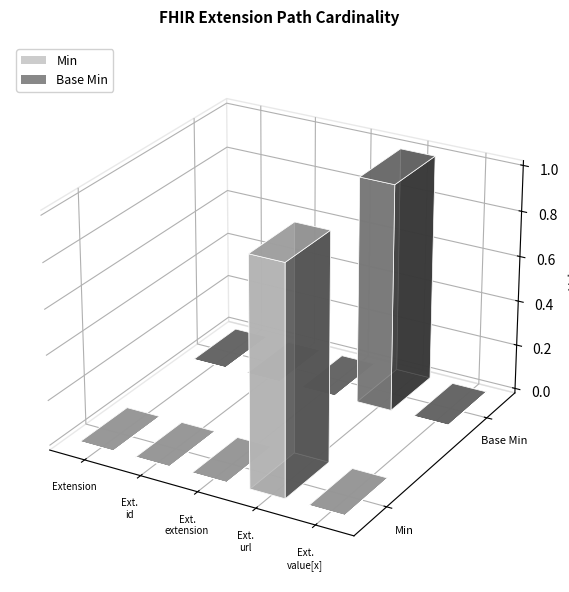

Which category has the lowest value across all series?

Extension